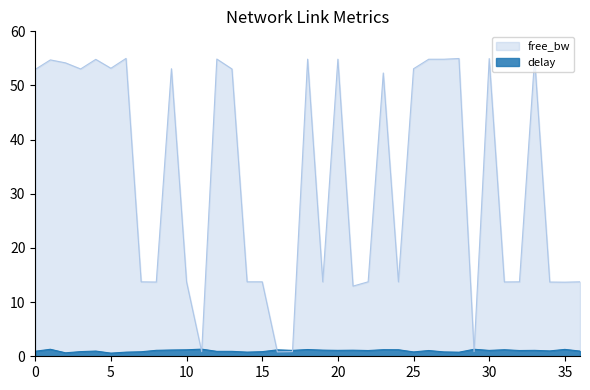

In free_bw_scaled, how many points are higher than both neighbors (excluding endpoints)?

12